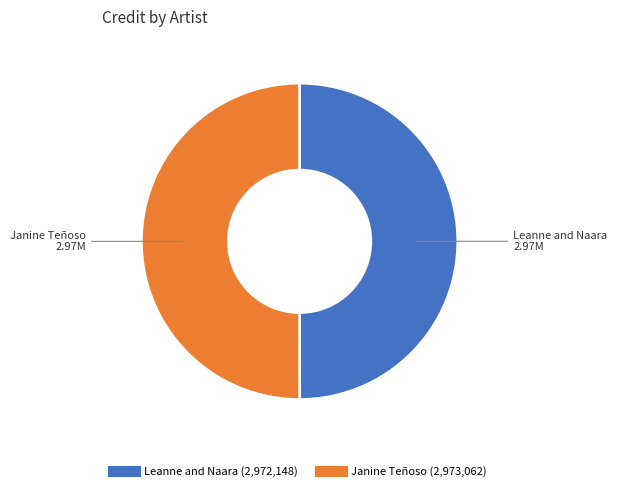

Combined, do Leanne and Naara and Janine Teñoso account for over 50%?

Yes